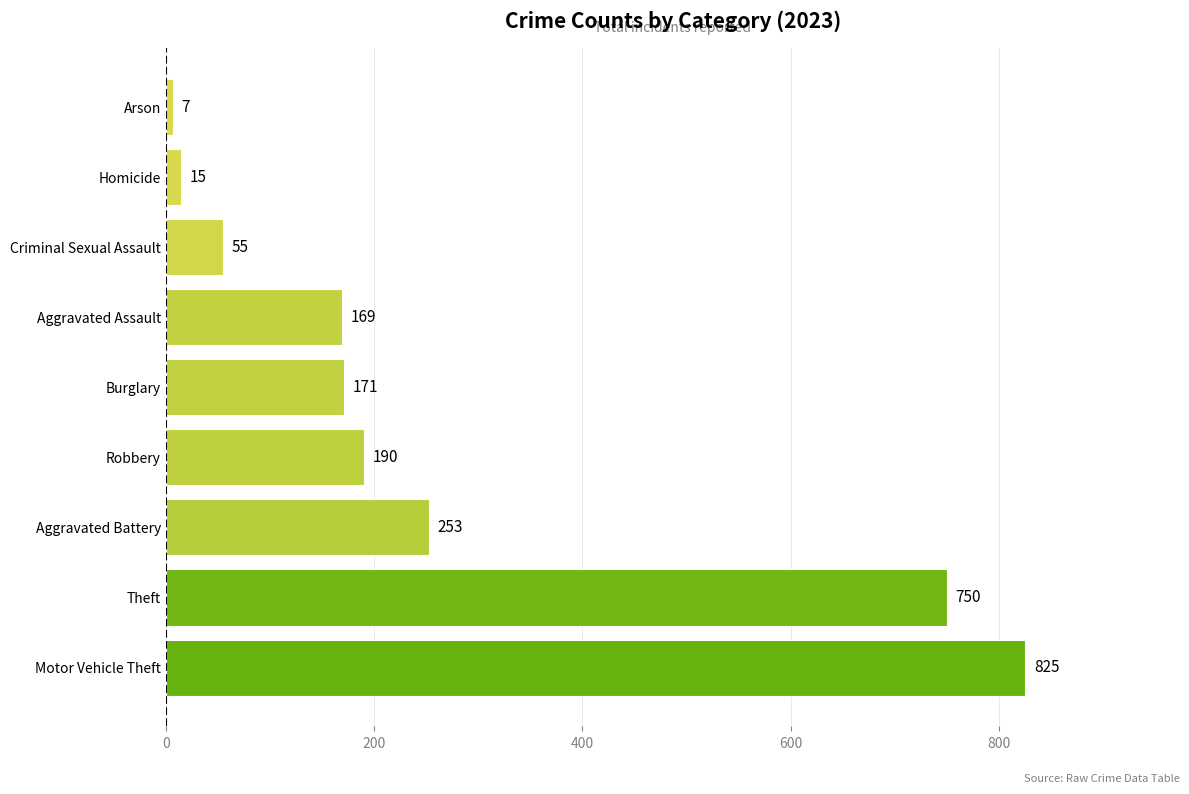

What is the average value?

271